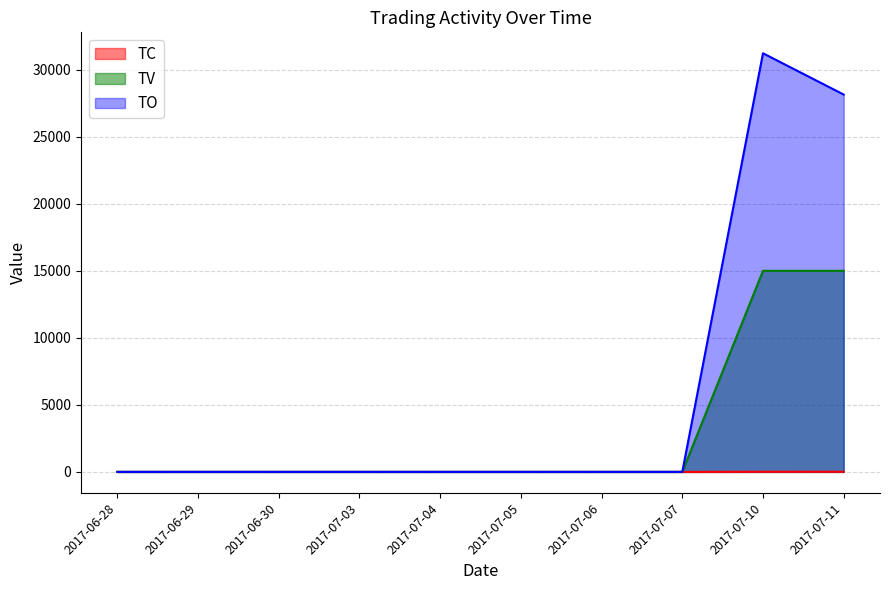

What is the sum of the TV values at 2017-07-06 and 2017-07-11?

15000